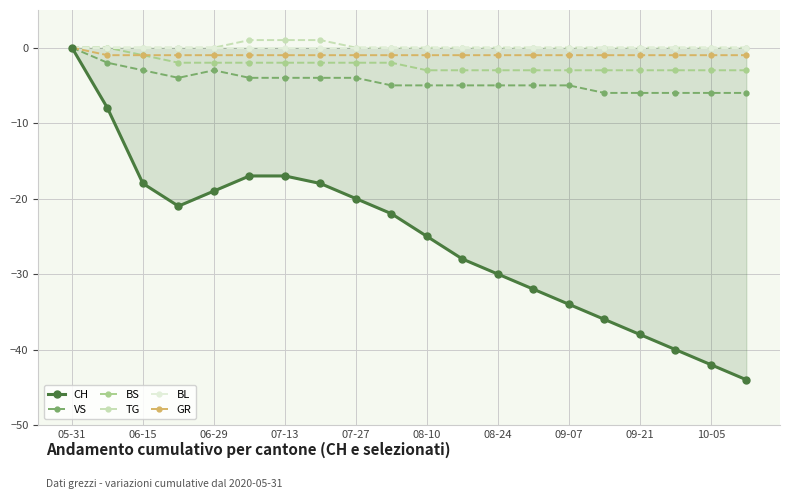

True or false: CH and BS intersect in this chart.

False